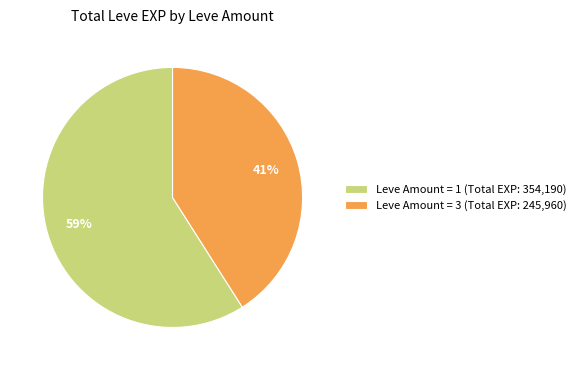

To the nearest percent, what percentage of the pie is Leve Amount = 3 (Total EXP: 245,960)?

41%